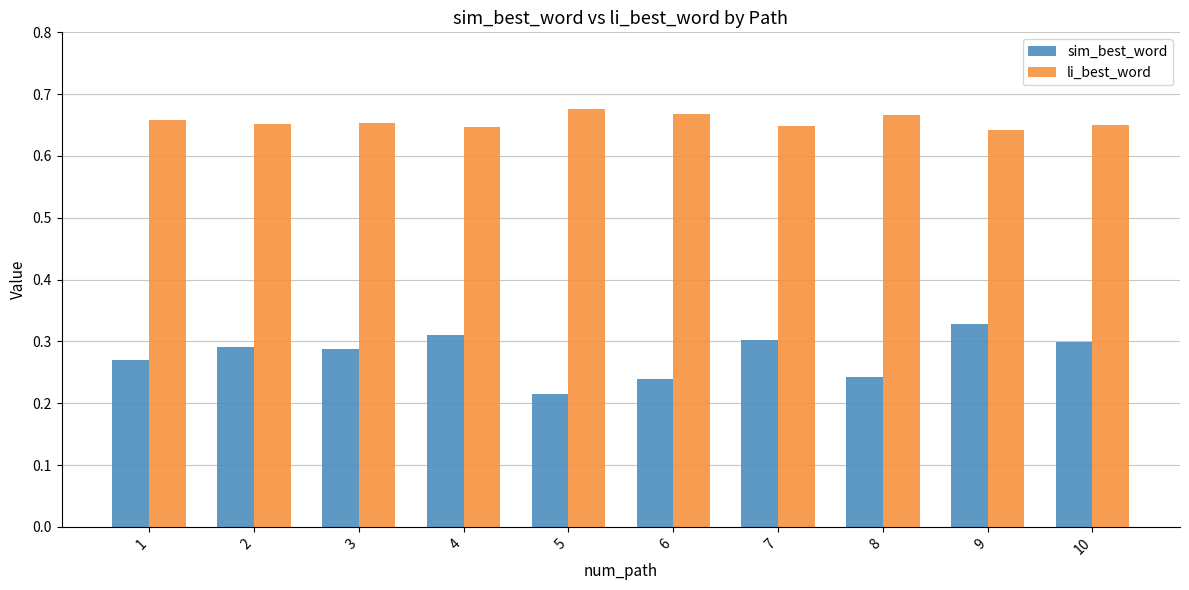

Which series has the largest range (max minus min)?

sim_best_word